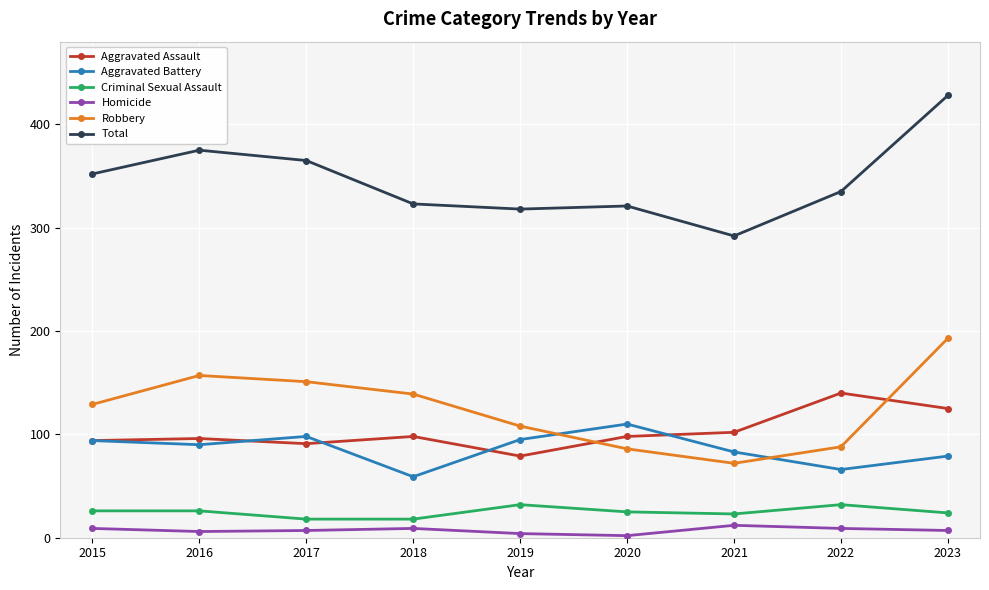

At which category is the sum across all series the highest?

2023